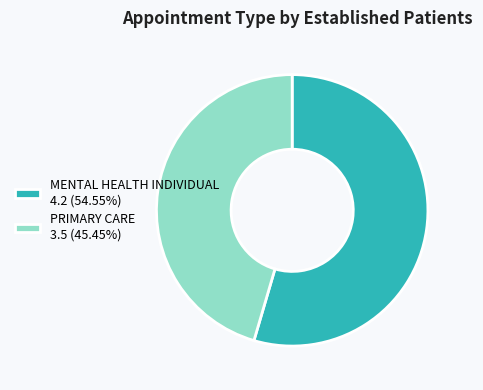

Do PRIMARY CARE 3.5 (45.45%) and MENTAL HEALTH INDIVIDUAL 4.2 (54.55%) together represent more than half of the pie?

Yes